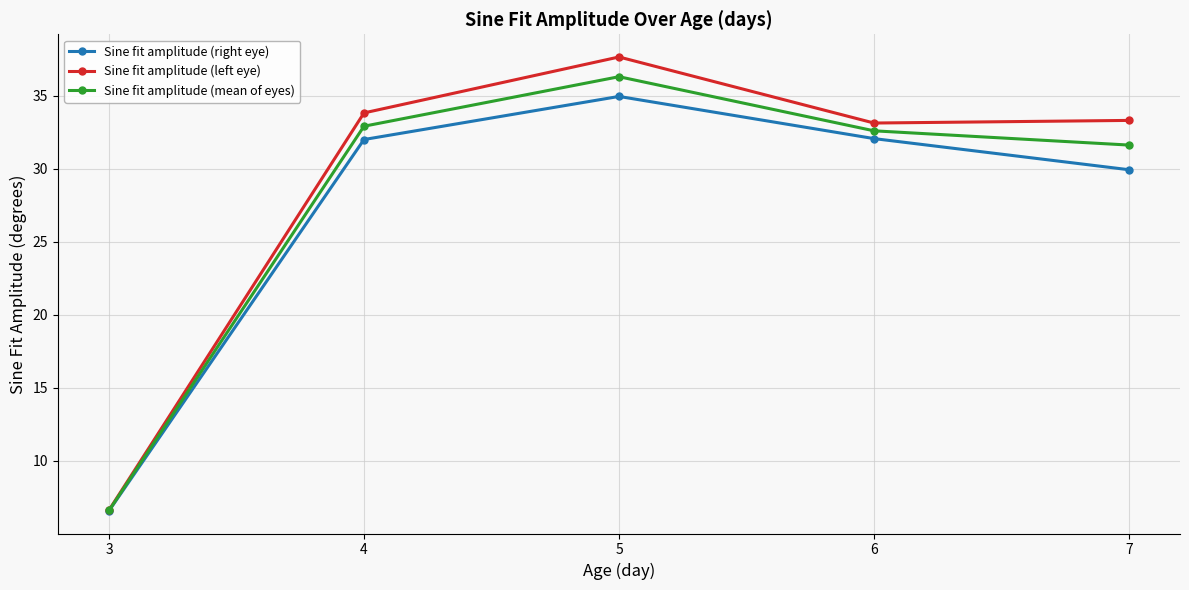

In Sine fit amplitude (left eye), how many points are higher than both neighbors (excluding endpoints)?

1